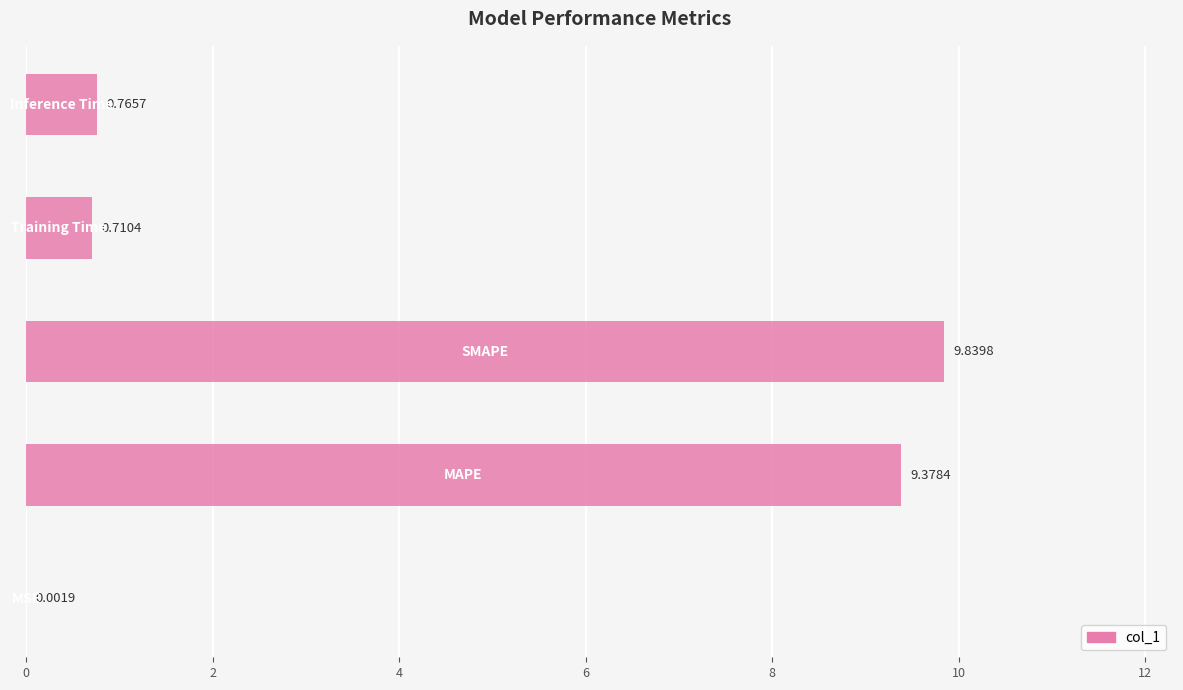

Between Training Time and Inference Time, which is larger?

Inference Time